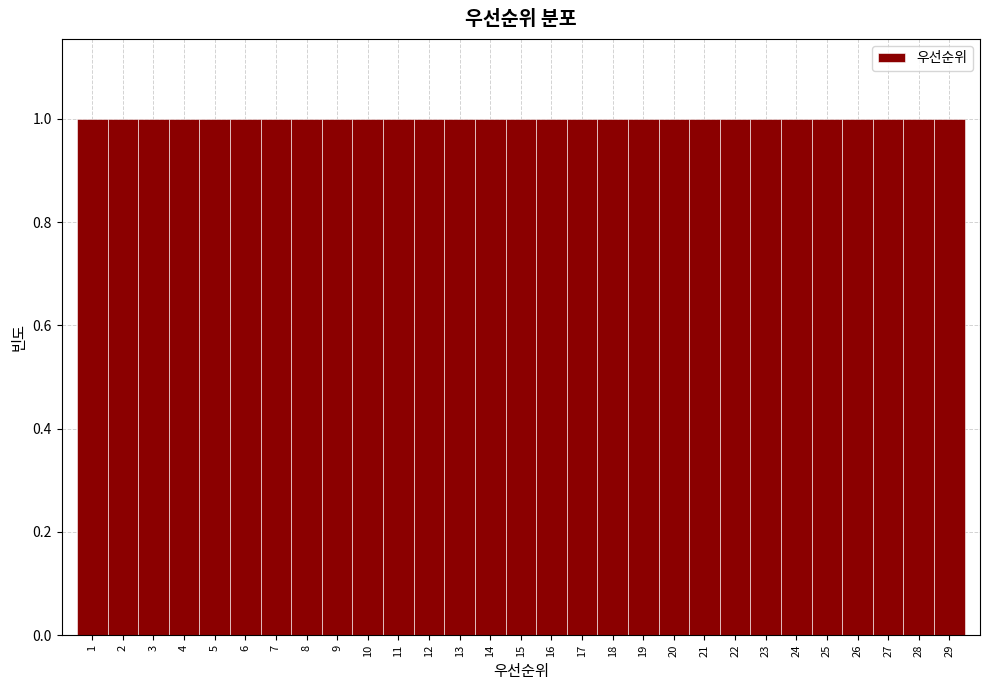

Reading left to right, list every bar in this chart as the range it spans on the x-axis followed by its height. The values are not printed on the chart, so give them approximately, as read against the axis.

0.5 to 1.5: 1
1.5 to 2.5: 1
2.5 to 3.5: 1
3.5 to 4.5: 1
4.5 to 5.5: 1
5.5 to 6.5: 1
6.5 to 7.5: 1
7.5 to 8.5: 1
8.5 to 9.5: 1
9.5 to 10.5: 1
10.5 to 11.5: 1
11.5 to 12.5: 1
12.5 to 13.5: 1
13.5 to 14.5: 1
14.5 to 15.5: 1
15.5 to 16.5: 1
16.5 to 17.5: 1
17.5 to 18.5: 1
18.5 to 19.5: 1
19.5 to 20.5: 1
20.5 to 21.5: 1
21.5 to 22.5: 1
22.5 to 23.5: 1
23.5 to 24.5: 1
24.5 to 25.5: 1
25.5 to 26.5: 1
26.5 to 27.5: 1
27.5 to 28.5: 1
28.5 to 29.5: 1